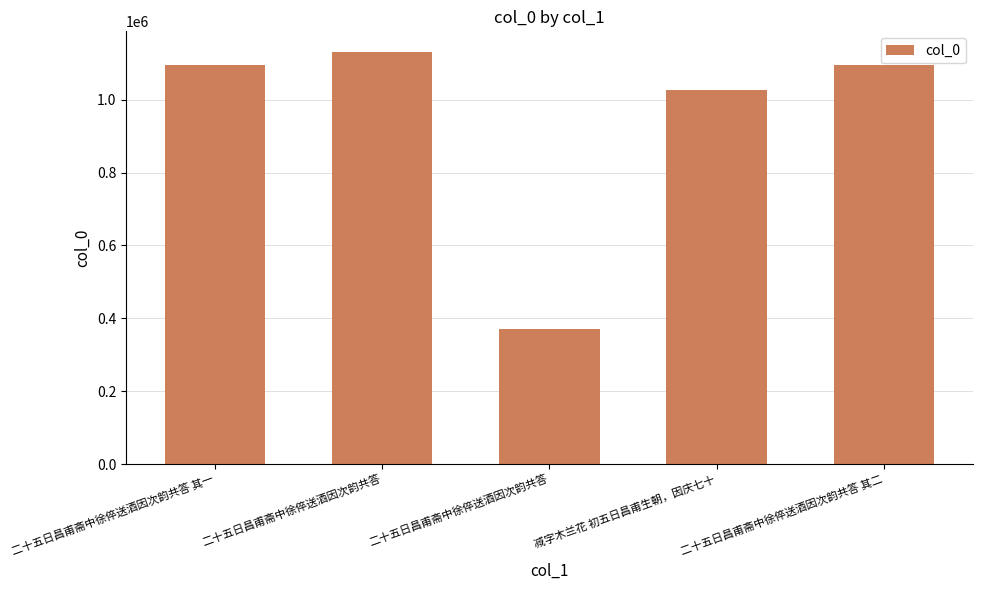

The chart shows a value of 1130862 at 二十五日昌甫斋中徐倅送酒因次韵共答. True or false?

True